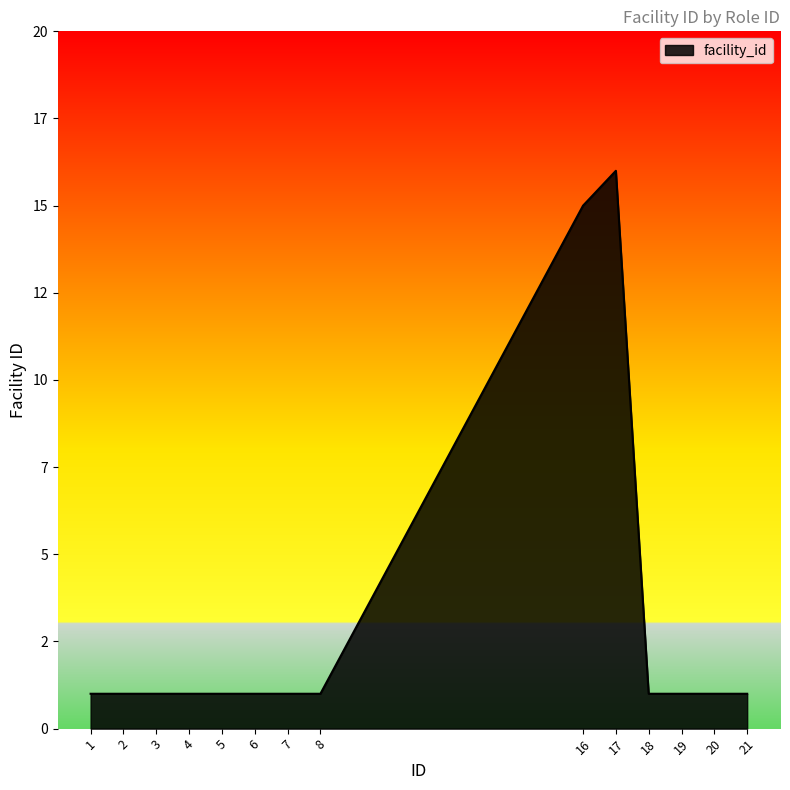

Does the chart display data point markers on the line(s)?

No